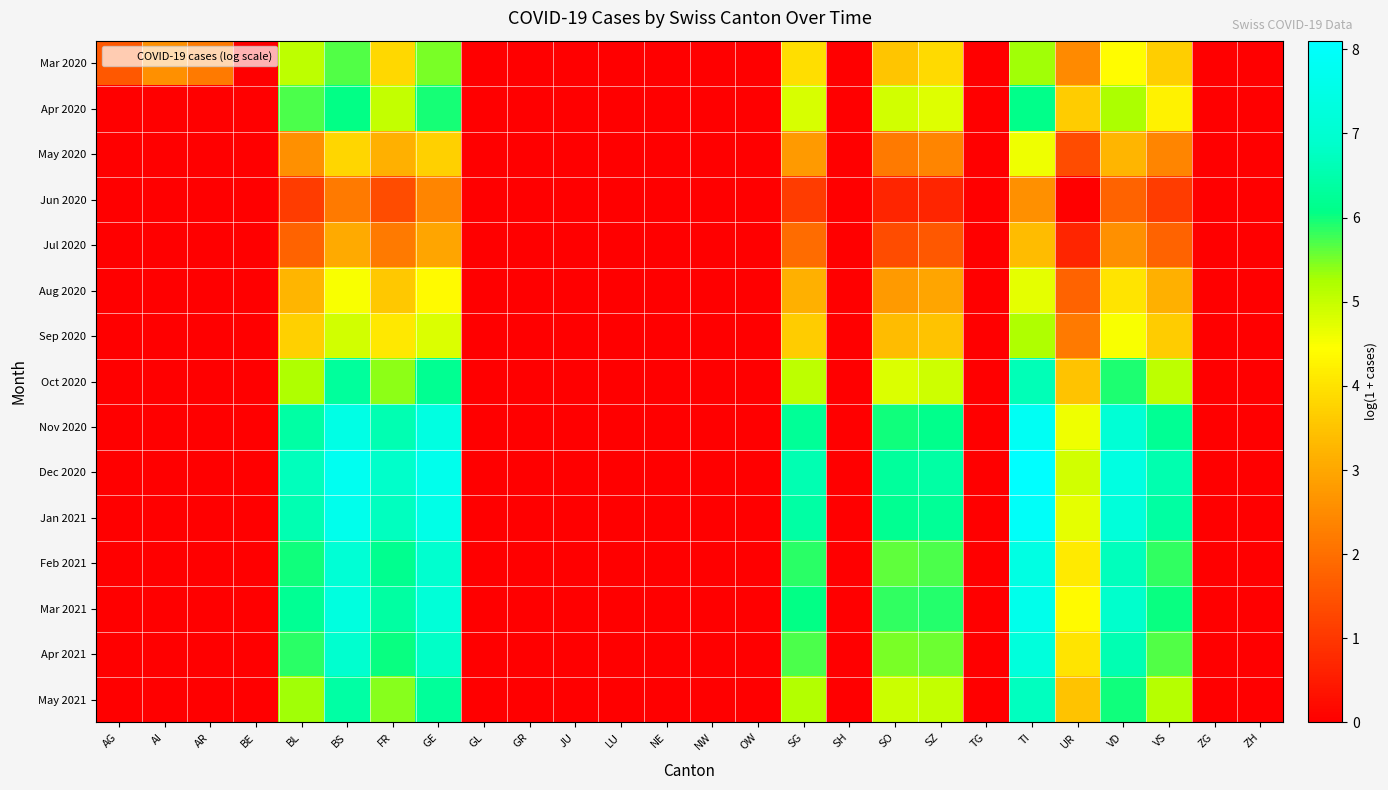

Reading right to left, what are all the values shown in this chart?

Mar 2020: ZH=0.0	ZG=0.0	VS=3.7	VD=4.4	UR=2.5	TI=5.3	TG=0.0	SZ=3.9	SO=3.5	SH=0.0	SG=3.9	OW=0.0	NW=0.0	NE=0.0	LU=0.0	JU=0.0	GR=0.0	GL=0.0	GE=5.5	FR=3.9	BS=5.7	BL=5.1	BE=0.0	AR=2.2	AI=2.6	AG=1.6
Apr 2020: ZH=0.0	ZG=0.0	VS=4.3	VD=5.2	UR=3.7	TI=6.1	TG=0.0	SZ=4.8	SO=4.9	SH=0.0	SG=4.8	OW=0.0	NW=0.0	NE=0.0	LU=0.0	JU=0.0	GR=0.0	GL=0.0	GE=6.0	FR=5.0	BS=6.1	BL=5.7	BE=0.0	AR=0.0	AI=0.0	AG=0.0
May 2020: ZH=0.0	ZG=0.0	VS=2.4	VD=3.3	UR=1.4	TI=4.6	TG=0.0	SZ=2.4	SO=2.2	SH=0.0	SG=2.8	OW=0.0	NW=0.0	NE=0.0	LU=0.0	JU=0.0	GR=0.0	GL=0.0	GE=3.7	FR=3.1	BS=3.8	BL=2.6	BE=0.0	AR=0.0	AI=0.0	AG=0.0
Jun 2020: ZH=0.0	ZG=0.0	VS=1.1	VD=1.8	UR=0.0	TI=2.6	TG=0.0	SZ=0.7	SO=0.7	SH=0.0	SG=1.1	OW=0.0	NW=0.0	NE=0.0	LU=0.0	JU=0.0	GR=0.0	GL=0.0	GE=2.4	FR=1.4	BS=2.2	BL=1.1	BE=0.0	AR=0.0	AI=0.0	AG=0.0
Jul 2020: ZH=0.0	ZG=0.0	VS=1.8	VD=2.6	UR=0.7	TI=3.4	TG=0.0	SZ=1.6	SO=1.4	SH=0.0	SG=1.9	OW=0.0	NW=0.0	NE=0.0	LU=0.0	JU=0.0	GR=0.0	GL=0.0	GE=2.9	FR=2.2	BS=3.0	BL=1.8	BE=0.0	AR=0.0	AI=0.0	AG=0.0
Aug 2020: ZH=0.0	ZG=0.0	VS=3.1	VD=4.0	UR=1.8	TI=4.7	TG=0.0	SZ=2.9	SO=2.8	SH=0.0	SG=3.1	OW=0.0	NW=0.0	NE=0.0	LU=0.0	JU=0.0	GR=0.0	GL=0.0	GE=4.4	FR=3.6	BS=4.5	BL=3.3	BE=0.0	AR=0.0	AI=0.0	AG=0.0
Sep 2020: ZH=0.0	ZG=0.0	VS=3.7	VD=4.5	UR=2.2	TI=5.2	TG=0.0	SZ=3.5	SO=3.4	SH=0.0	SG=3.7	OW=0.0	NW=0.0	NE=0.0	LU=0.0	JU=0.0	GR=0.0	GL=0.0	GE=4.8	FR=4.1	BS=4.9	BL=3.7	BE=0.0	AR=0.0	AI=0.0	AG=0.0
Oct 2020: ZH=0.0	ZG=0.0	VS=5.1	VD=5.9	UR=3.5	TI=6.6	TG=0.0	SZ=4.9	SO=4.8	SH=0.0	SG=5.1	OW=0.0	NW=0.0	NE=0.0	LU=0.0	JU=0.0	GR=0.0	GL=0.0	GE=6.2	FR=5.4	BS=6.3	BL=5.2	BE=0.0	AR=0.0	AI=0.0	AG=0.0
Nov 2020: ZH=0.0	ZG=0.0	VS=6.2	VD=7.1	UR=4.6	TI=7.8	TG=0.0	SZ=6.1	SO=6.0	SH=0.0	SG=6.3	OW=0.0	NW=0.0	NE=0.0	LU=0.0	JU=0.0	GR=0.0	GL=0.0	GE=7.4	FR=6.6	BS=7.5	BL=6.4	BE=0.0	AR=0.0	AI=0.0	AG=0.0
Dec 2020: ZH=0.0	ZG=0.0	VS=6.5	VD=7.4	UR=4.9	TI=8.1	TG=0.0	SZ=6.4	SO=6.3	SH=0.0	SG=6.6	OW=0.0	NW=0.0	NE=0.0	LU=0.0	JU=0.0	GR=0.0	GL=0.0	GE=7.7	FR=6.9	BS=7.8	BL=6.7	BE=0.0	AR=0.0	AI=0.0	AG=0.0
Jan 2021: ZH=0.0	ZG=0.0	VS=6.4	VD=7.2	UR=4.7	TI=8.0	TG=0.0	SZ=6.3	SO=6.2	SH=0.0	SG=6.4	OW=0.0	NW=0.0	NE=0.0	LU=0.0	JU=0.0	GR=0.0	GL=0.0	GE=7.5	FR=6.7	BS=7.7	BL=6.6	BE=0.0	AR=0.0	AI=0.0	AG=0.0
Feb 2021: ZH=0.0	ZG=0.0	VS=5.8	VD=6.7	UR=4.1	TI=7.4	TG=0.0	SZ=5.7	SO=5.6	SH=0.0	SG=5.9	OW=0.0	NW=0.0	NE=0.0	LU=0.0	JU=0.0	GR=0.0	GL=0.0	GE=7.0	FR=6.2	BS=7.1	BL=6.0	BE=0.0	AR=0.0	AI=0.0	AG=0.0
Mar 2021: ZH=0.0	ZG=0.0	VS=6.0	VD=6.9	UR=4.4	TI=7.6	TG=0.0	SZ=5.9	SO=5.8	SH=0.0	SG=6.1	OW=0.0	NW=0.0	NE=0.0	LU=0.0	JU=0.0	GR=0.0	GL=0.0	GE=7.2	FR=6.4	BS=7.3	BL=6.2	BE=0.0	AR=0.0	AI=0.0	AG=0.0
Apr 2021: ZH=0.0	ZG=0.0	VS=5.7	VD=6.6	UR=4.0	TI=7.3	TG=0.0	SZ=5.6	SO=5.5	SH=0.0	SG=5.7	OW=0.0	NW=0.0	NE=0.0	LU=0.0	JU=0.0	GR=0.0	GL=0.0	GE=6.8	FR=6.0	BS=7.0	BL=5.9	BE=0.0	AR=0.0	AI=0.0	AG=0.0
May 2021: ZH=0.0	ZG=0.0	VS=5.1	VD=6.0	UR=3.5	TI=6.7	TG=0.0	SZ=5.0	SO=4.9	SH=0.0	SG=5.2	OW=0.0	NW=0.0	NE=0.0	LU=0.0	JU=0.0	GR=0.0	GL=0.0	GE=6.3	FR=5.4	BS=6.4	BL=5.3	BE=0.0	AR=0.0	AI=0.0	AG=0.0